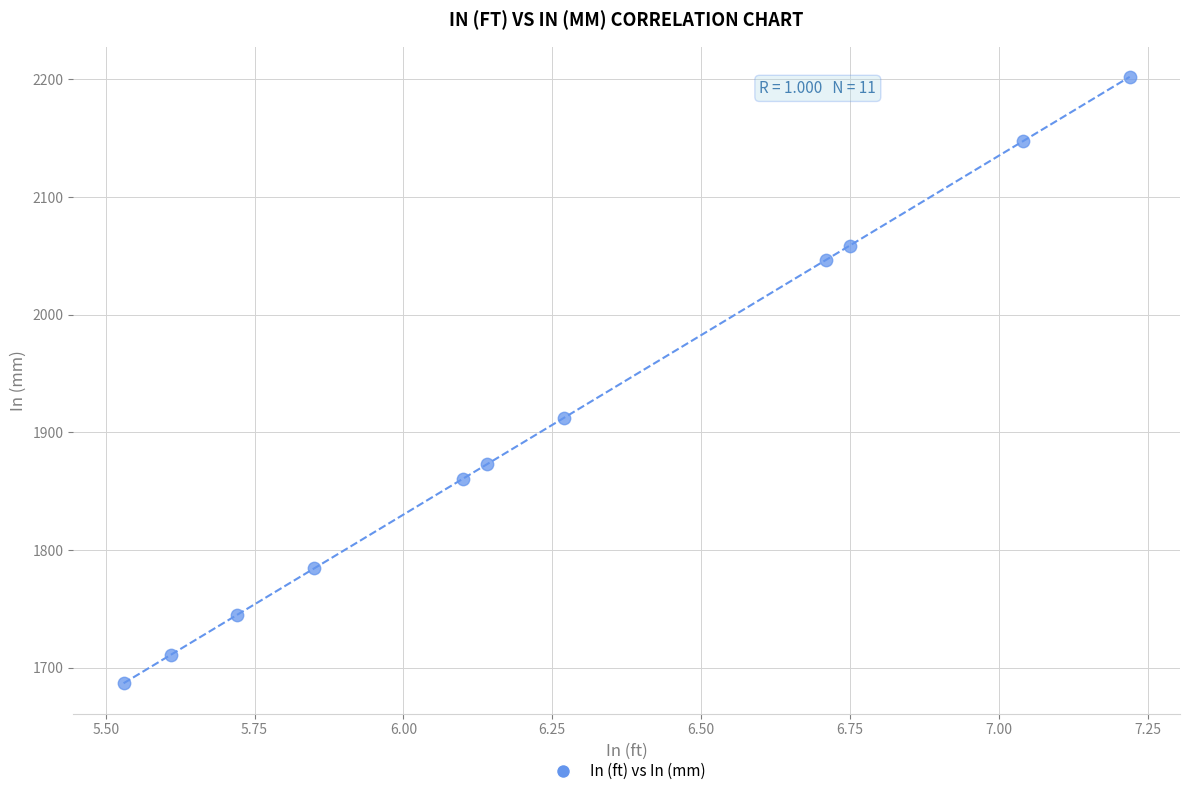

What is the average X value?

6.3